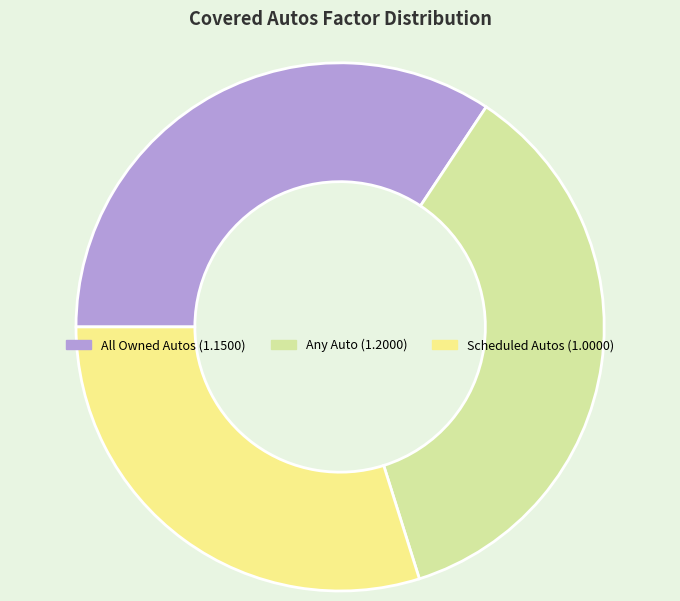

Rank the categories by value from lowest to highest.

Scheduled Autos, All Owned Autos, Any Auto